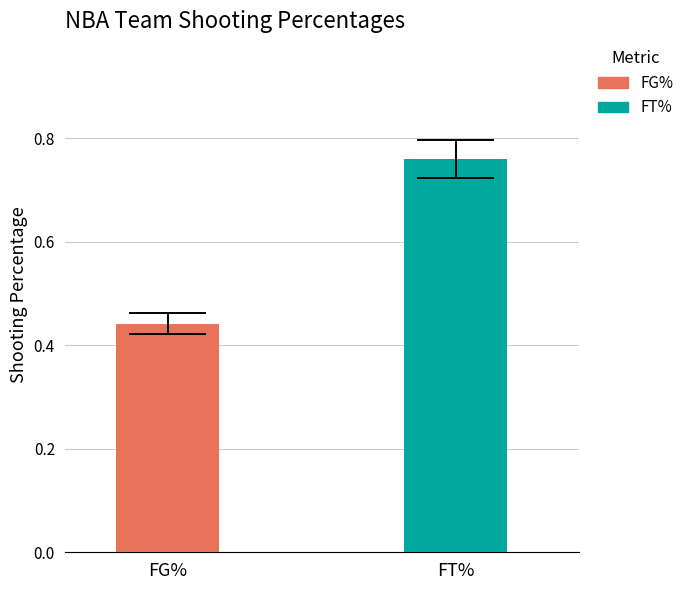

True or false: FG_PCT has a value of 0.8 at Indiana Pacers.

False